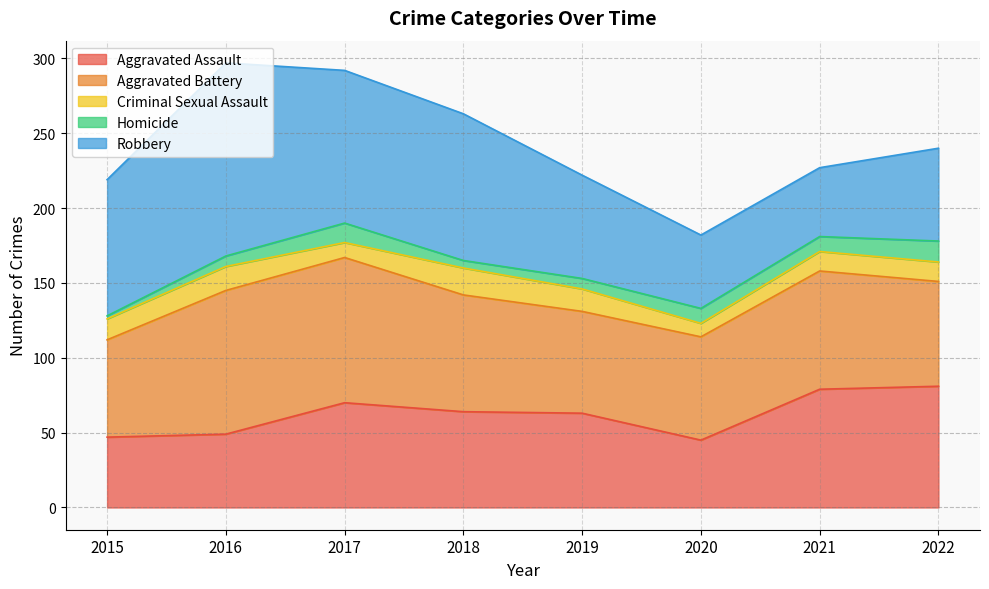

At 2018, list the series in order from largest to smallest.

Robbery, Aggravated Battery, Aggravated Assault, Criminal Sexual Assault, Homicide